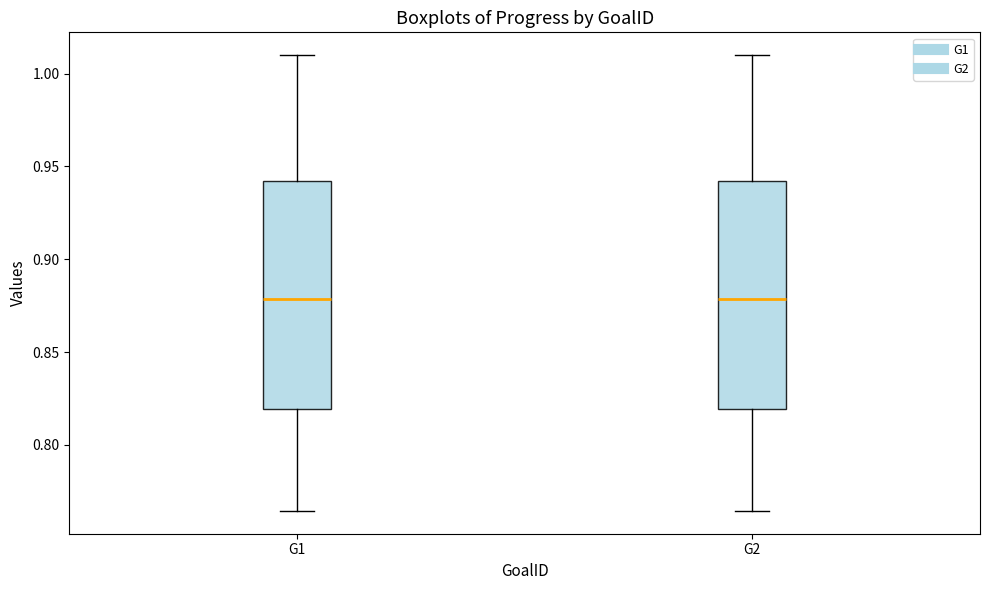

Reading left to right, read every box against the y-axis: the position of its median line, the range the box covers, and the ends of its whiskers. The values are not printed on the chart, so give them approximately, as read against the axis.

G1: median 0.880, box 0.820 to 0.940, whiskers 0.765 to 1.010
G2: median 0.880, box 0.820 to 0.940, whiskers 0.765 to 1.010